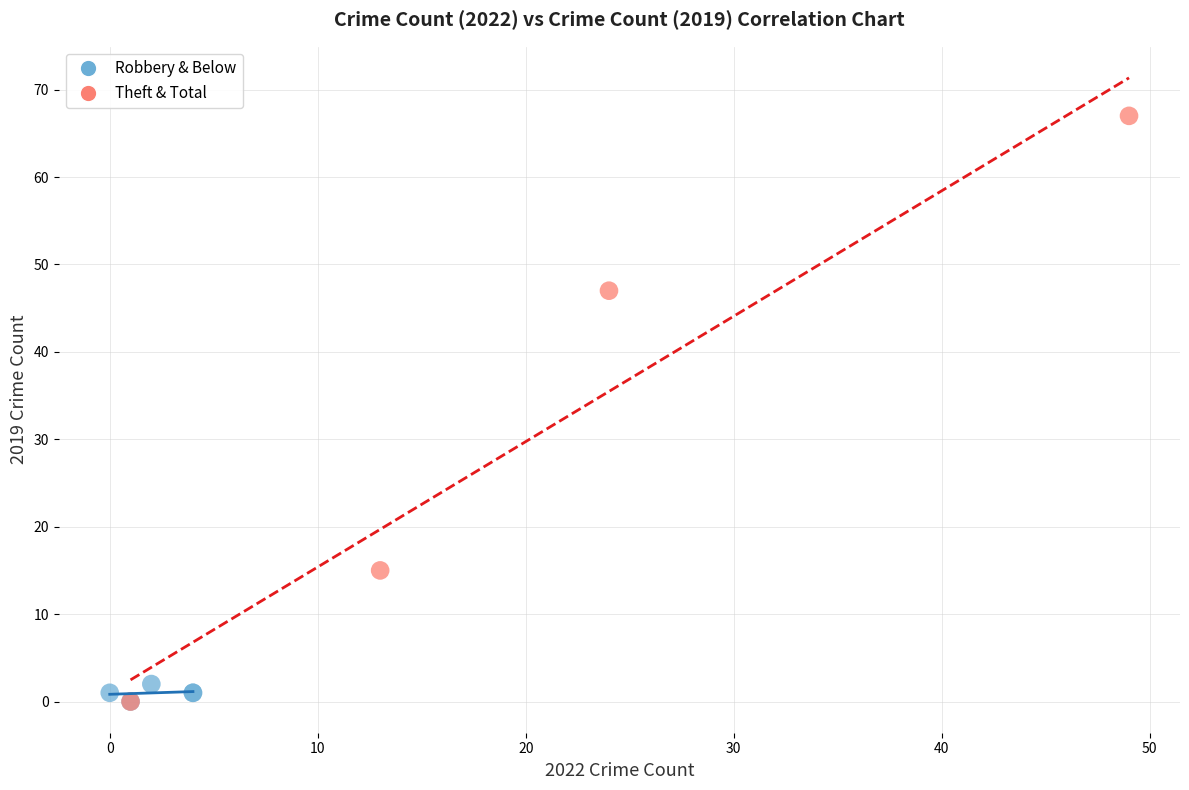

Which series has the widest spread of Y values?

Theft & Total